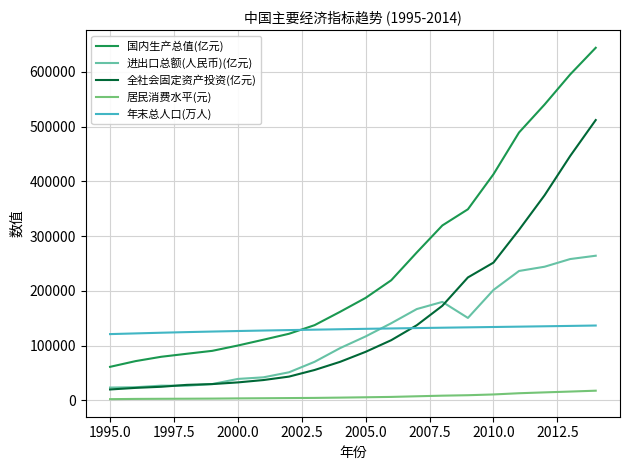

Rank the series by their maximum value, from lowest to highest.

居民消费水平(元), 年末总人口(万人), 进出口总额(人民币)(亿元), 全社会固定资产投资(亿元), 国内生产总值(亿元)